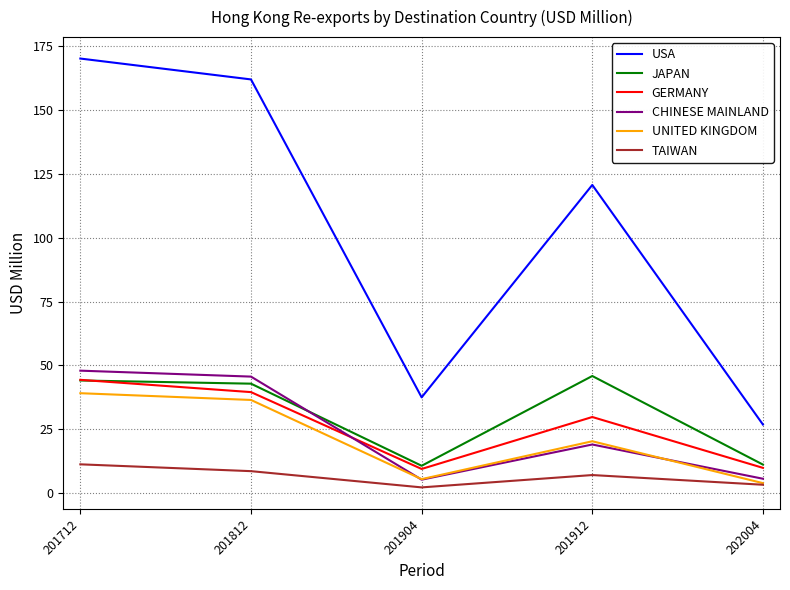

What is the spread (max minus min) of values at 201812?

153.4